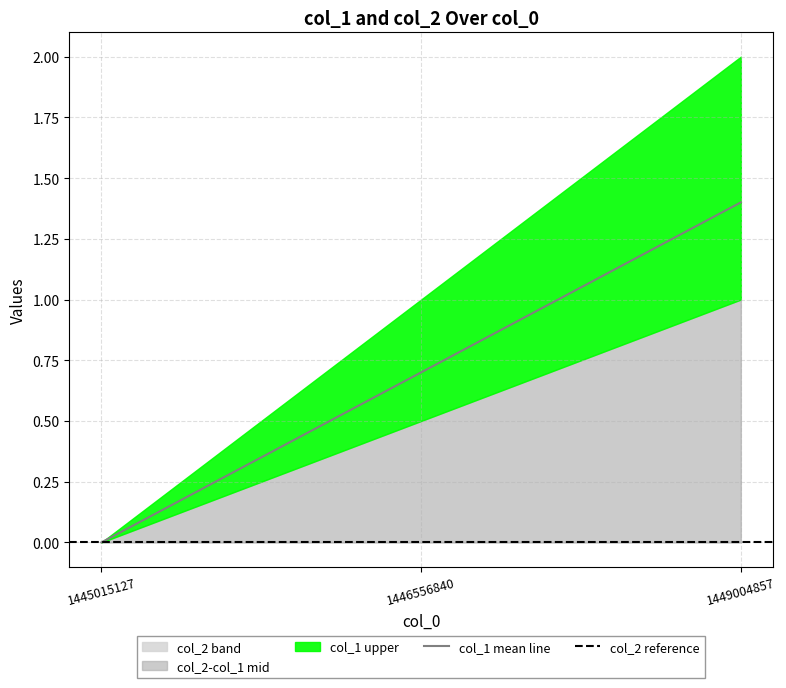

Reading right to left, what are all the values shown in this chart?

1449004857=1.4	1446556840=0.7	1445015127=0.0